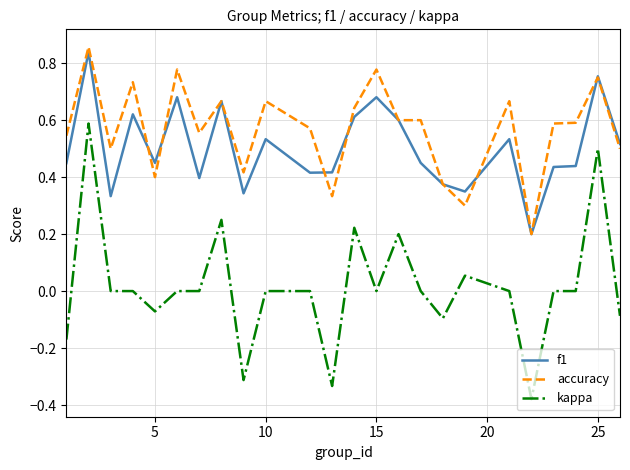

Which series has the largest total across all categories?

accuracy